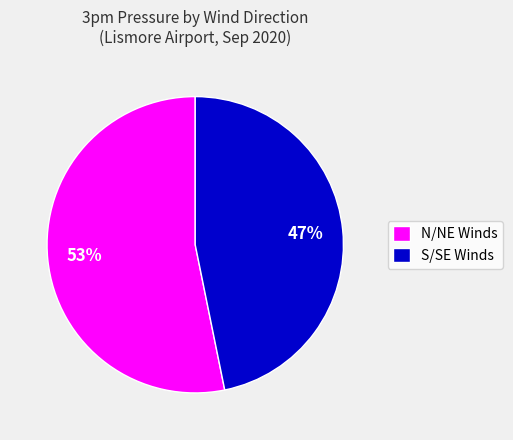

To the nearest percent, what percentage of the pie is S/SE Winds?

47%